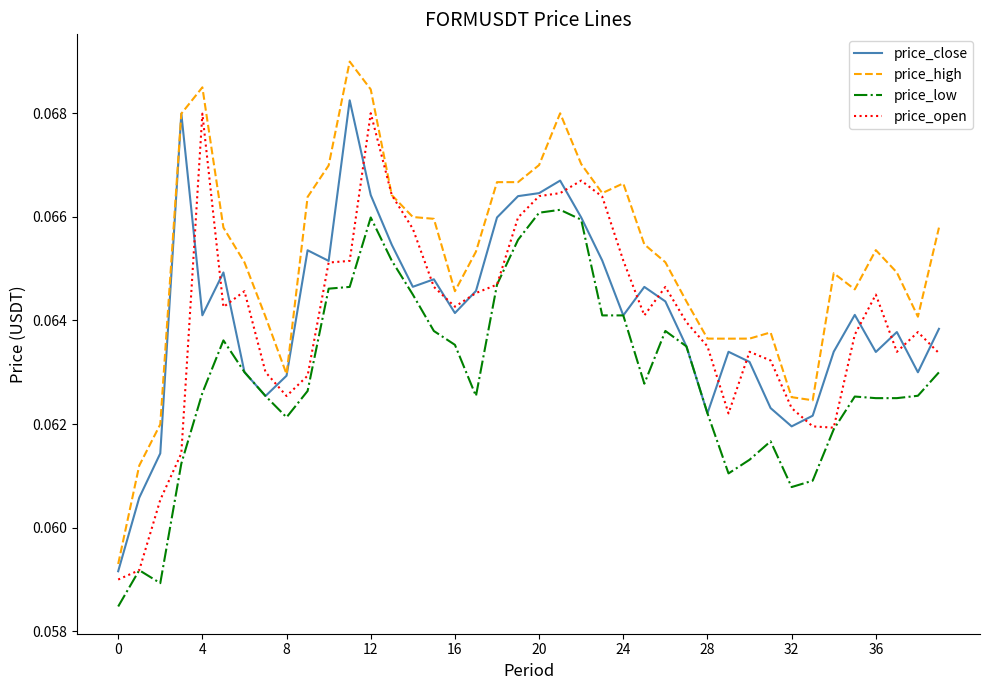

Which series has the largest total across all categories?

price_high